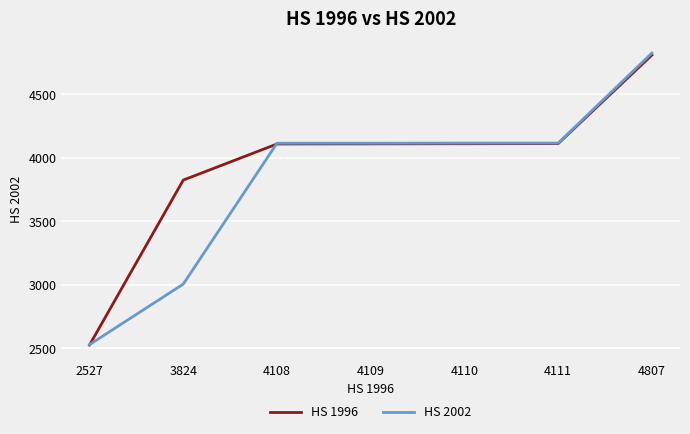

The value of HS 1996 at 3824 is 3824. True or false?

True